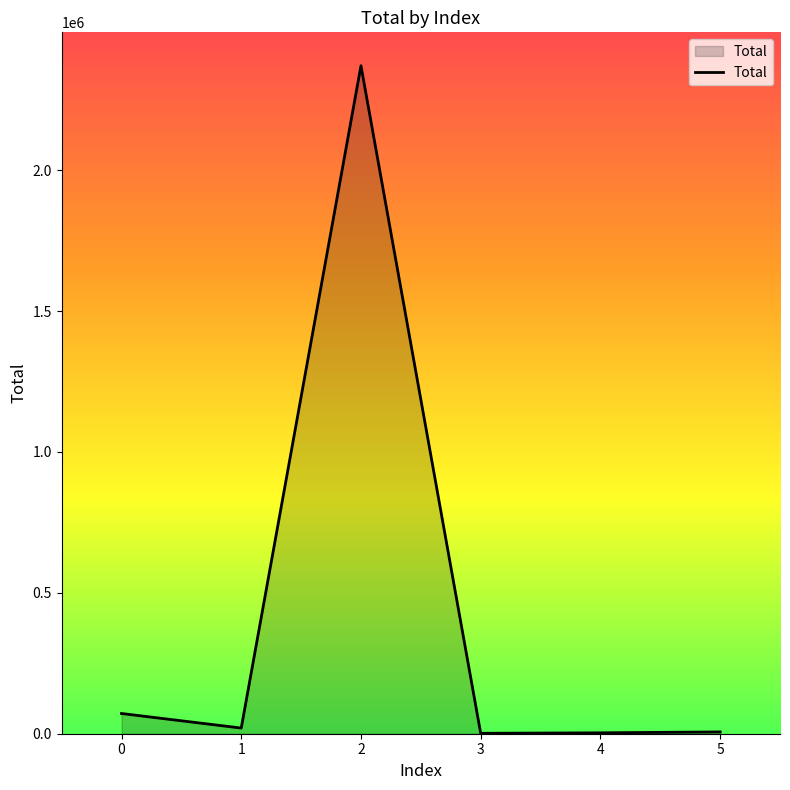

What is the ratio of the value at 2 to the value at 3?

1587.7